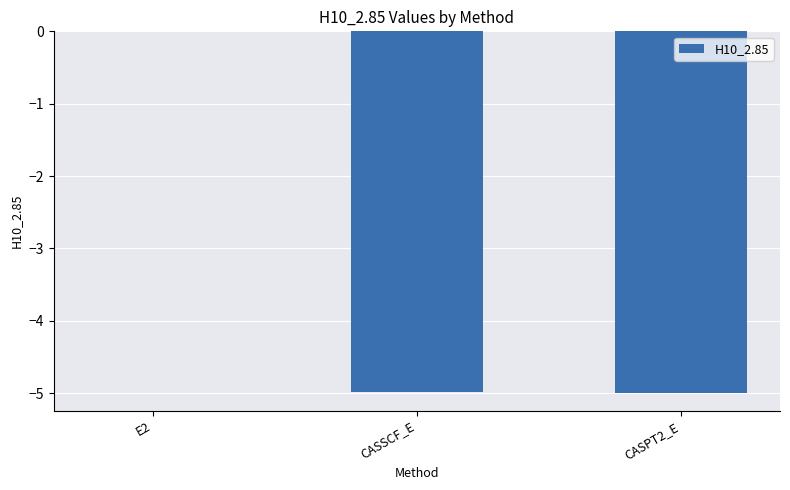

What is the sum of all values?

-10.0